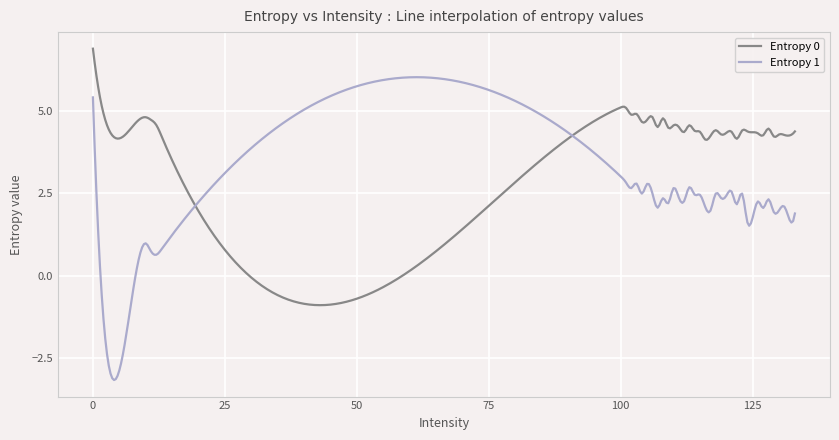

What is the difference between the second highest and second lowest values in the Entropy 1 series?

9.2